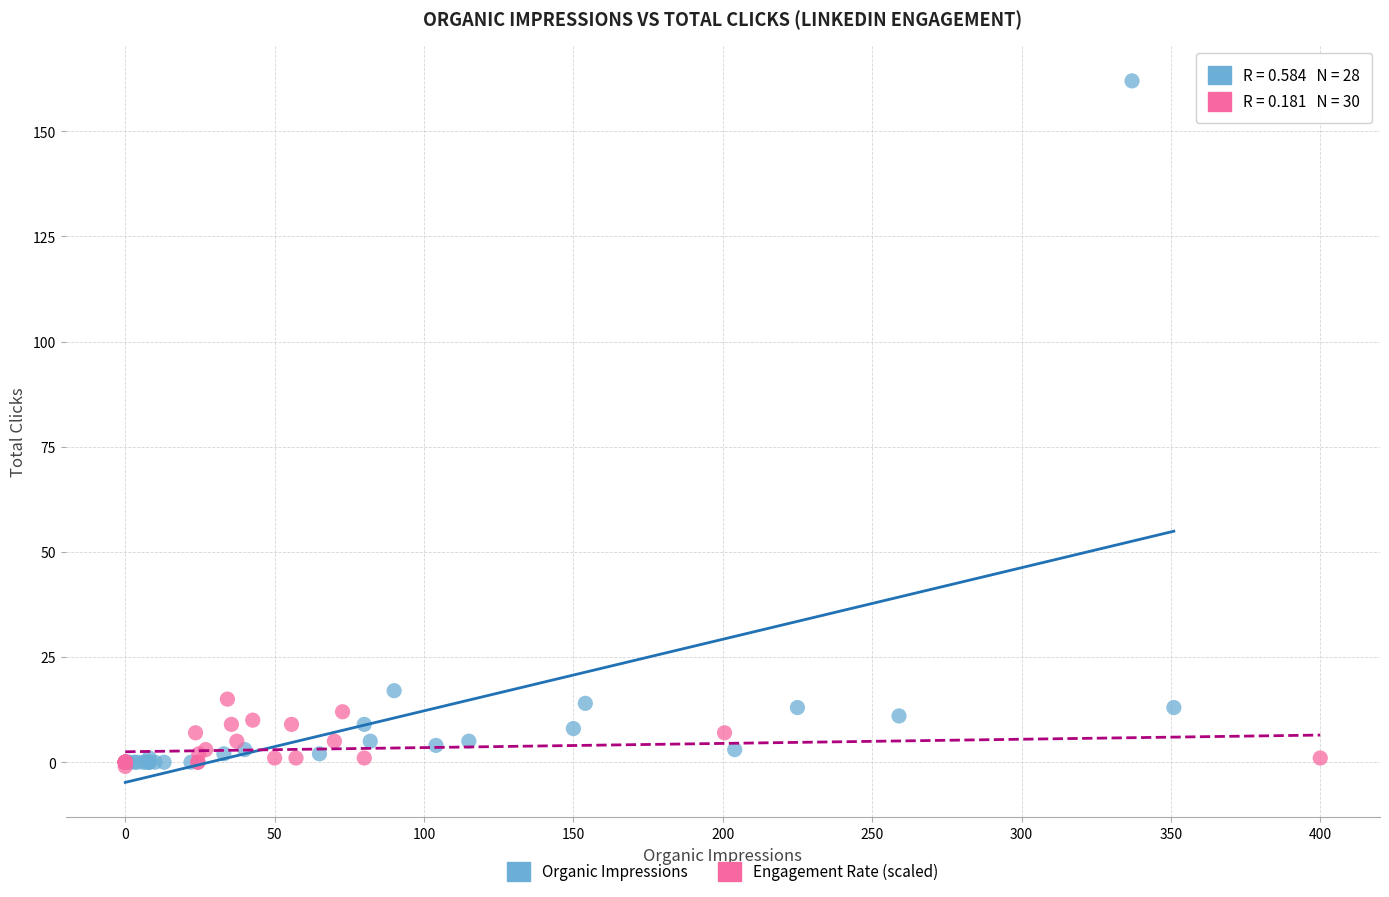

Which series has the largest Y range (max minus min)?

Organic Impressions